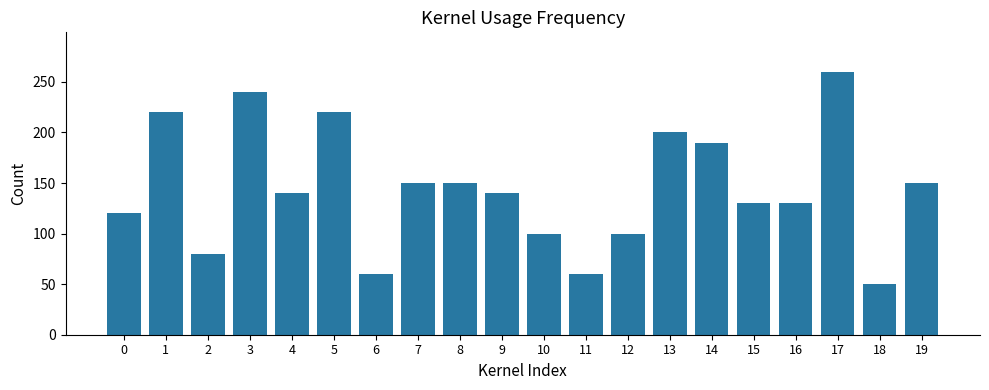

Are the bars horizontal?

No